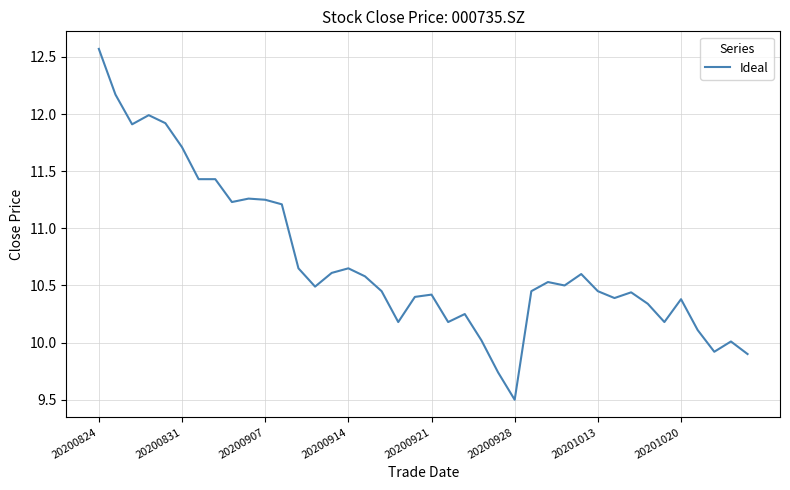

What is the greatest value displayed?

12.6